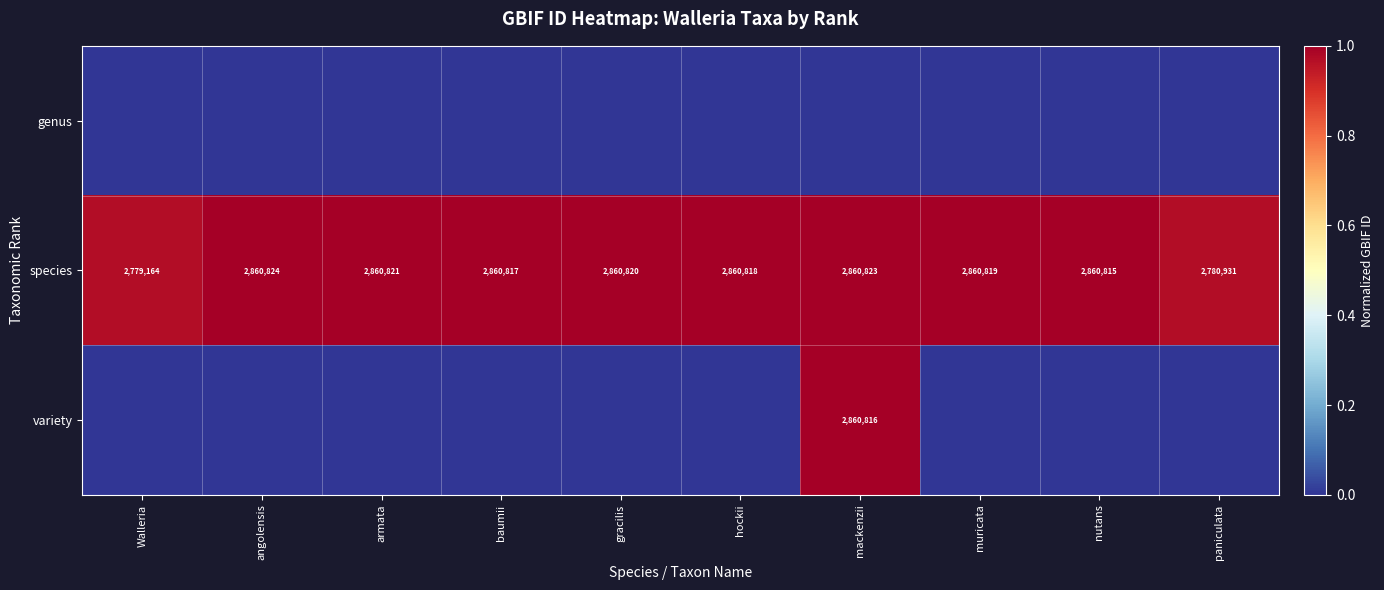

Which category has the highest value in the species series?

angolensis